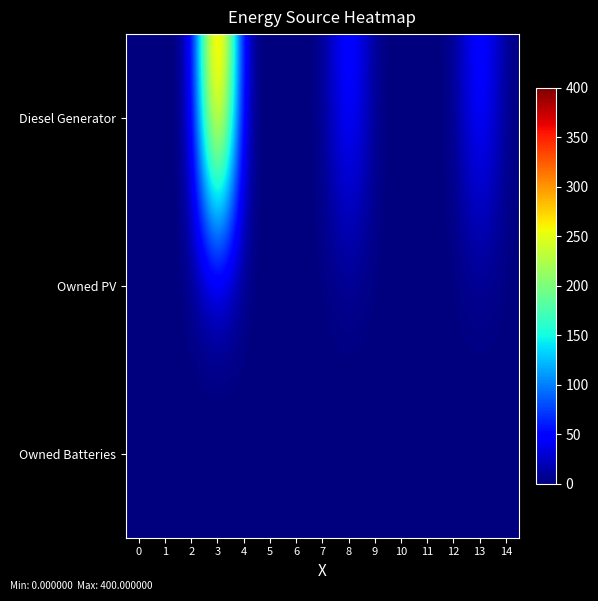

Reading left to right, extract all data points from this chart.

Diesel Generator: 0=0	1=0	2=0	3=400	4=0	5=0	6=0	7=0	8=72	9=0	10=0	11=0	12=0	13=72	14=0
Owned PV: 0=0	1=0	2=0	3=0	4=0	5=0	6=0	7=0	8=0	9=0	10=0	11=0	12=0	13=0	14=0
Owned Batteries: 0=0	1=0	2=0	3=0	4=0	5=0	6=0	7=0	8=0	9=0	10=0	11=0	12=0	13=0	14=0